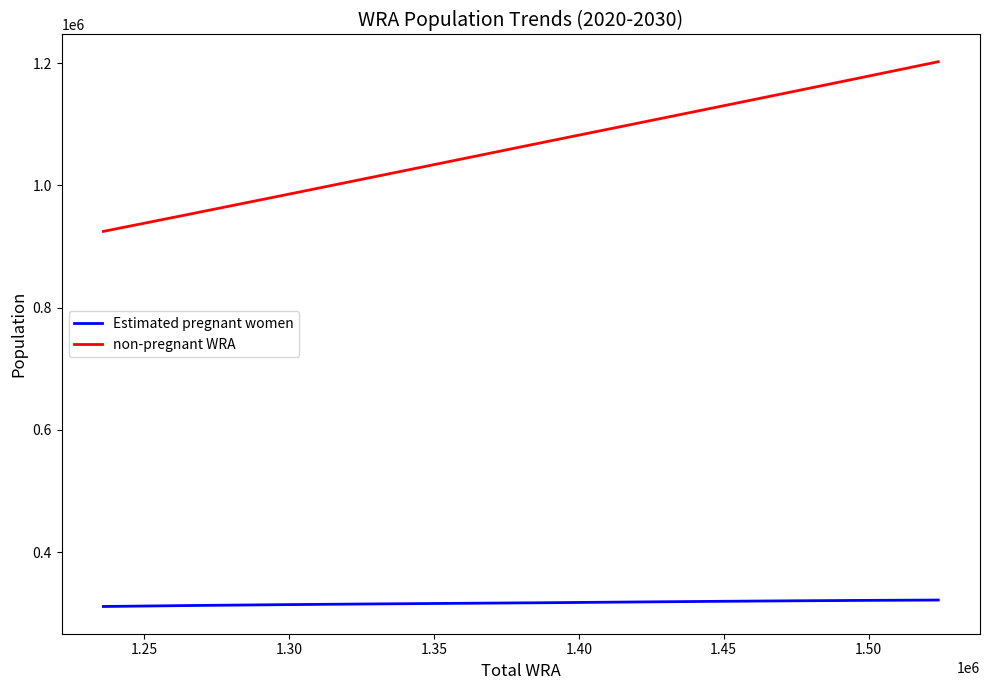

True or false: non-pregnant WRA and Estimated pregnant women intersect in this chart.

False